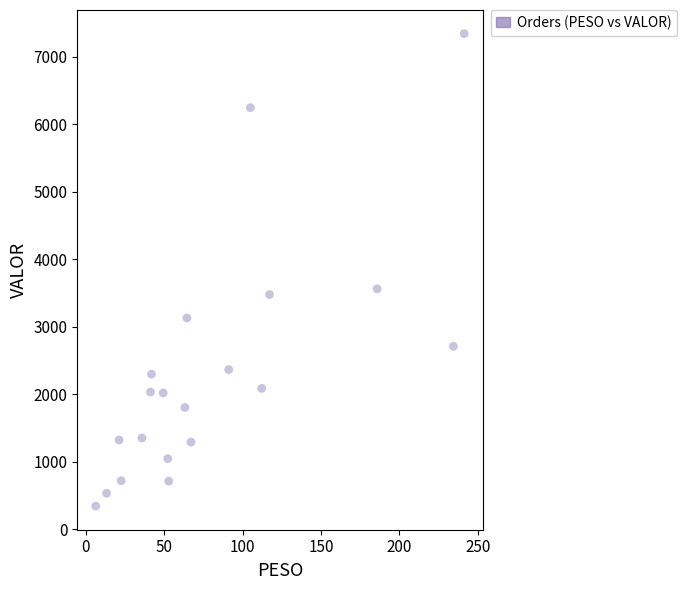

What Y value in the scatter plot is closest to 3840?

3560.2